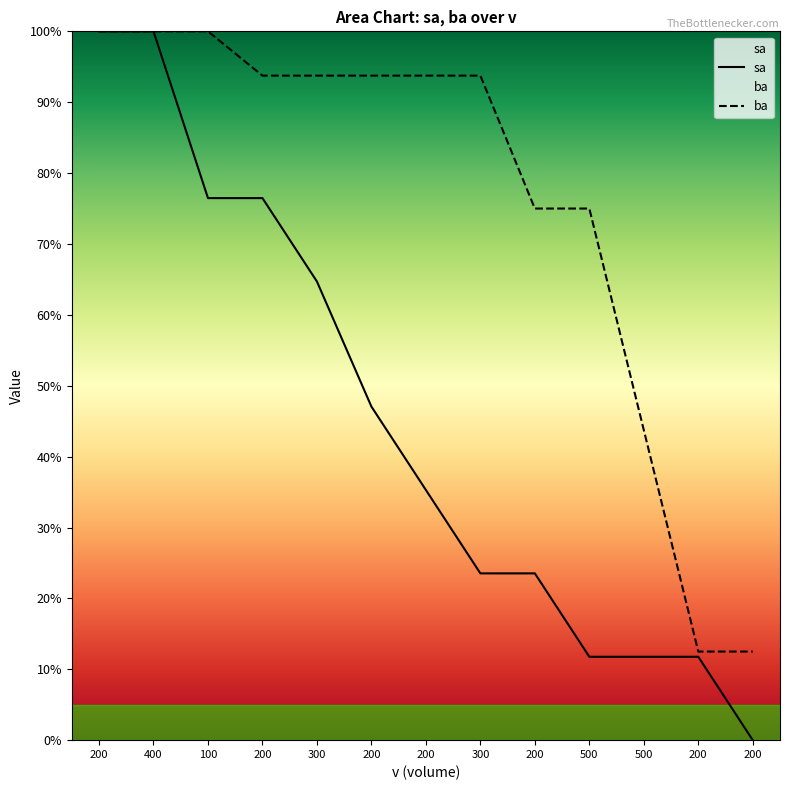

True or false: ba has more than 1 interior local peaks.

False